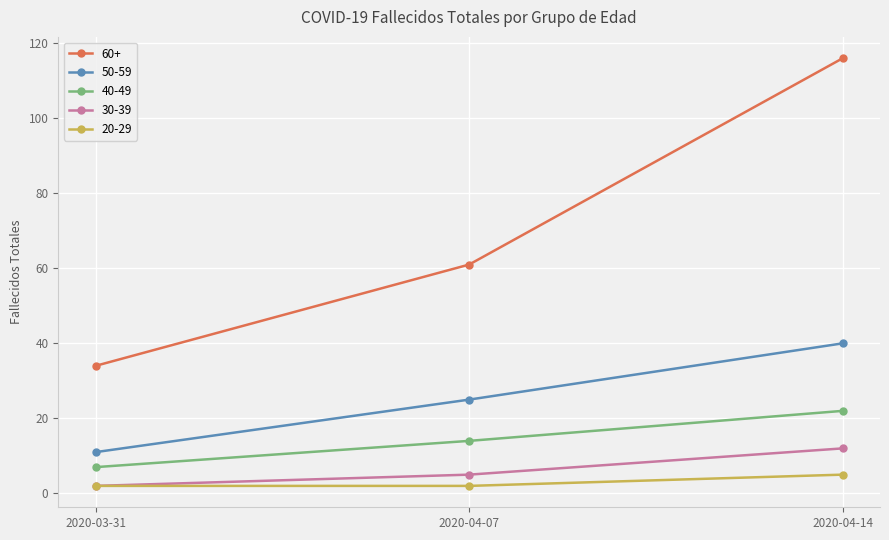

What are all the series names shown in the legend?

60+, 50-59, 40-49, 30-39, 20-29